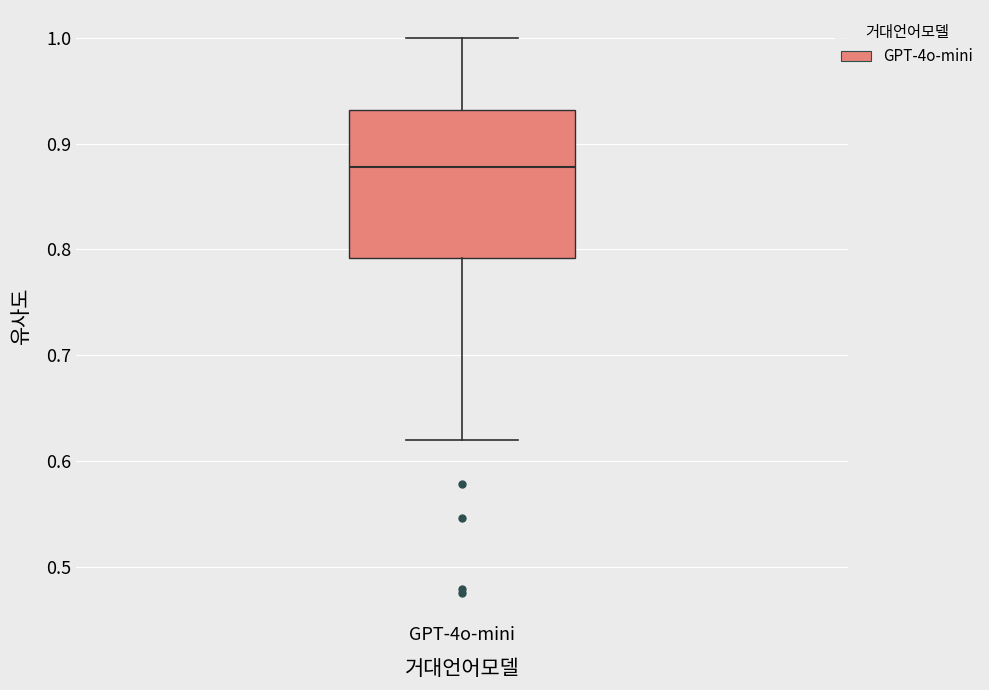

Transcribe this box plot: give where the median line is, the range the box spans, and where the two whiskers end, as read against the y-axis. The values are not printed on the chart, so give them approximately, as read against the axis.

median 0.88, box 0.79 to 0.93, whiskers 0.62 to 1.00